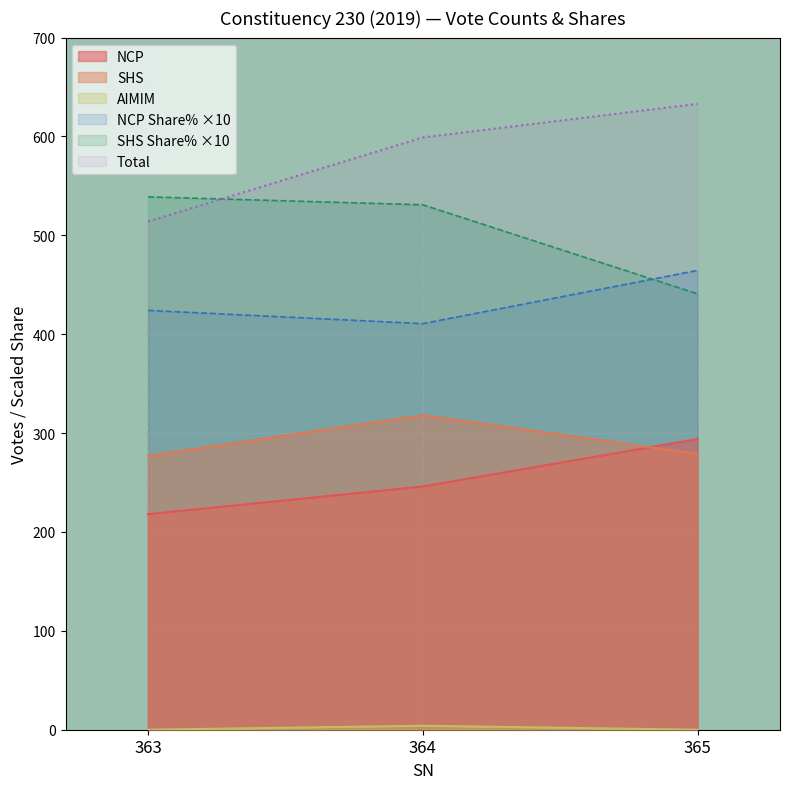

What is the spread (max minus min) of values at 364?

595.0